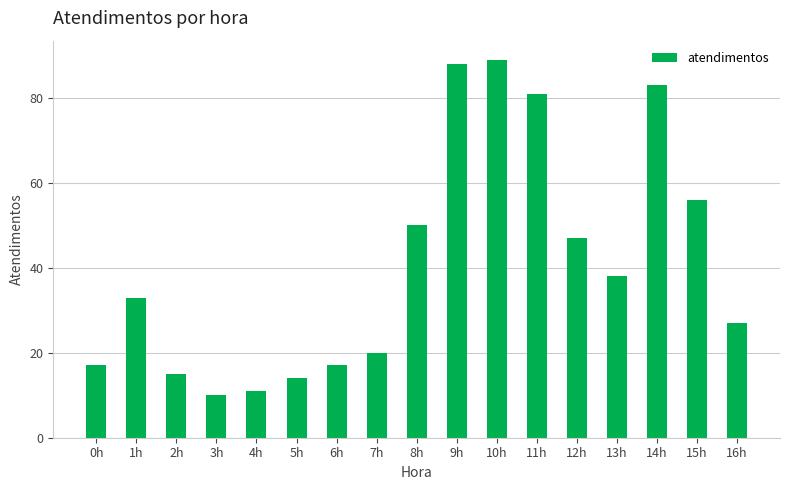

What is the greatest value displayed?

89